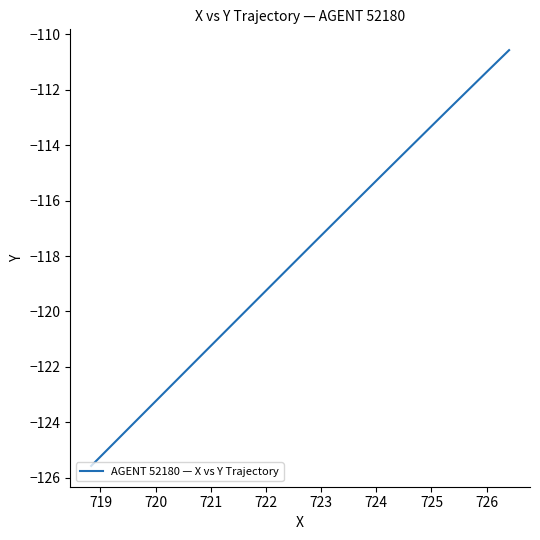

Is it true that the value at 722 is -23.4?

False